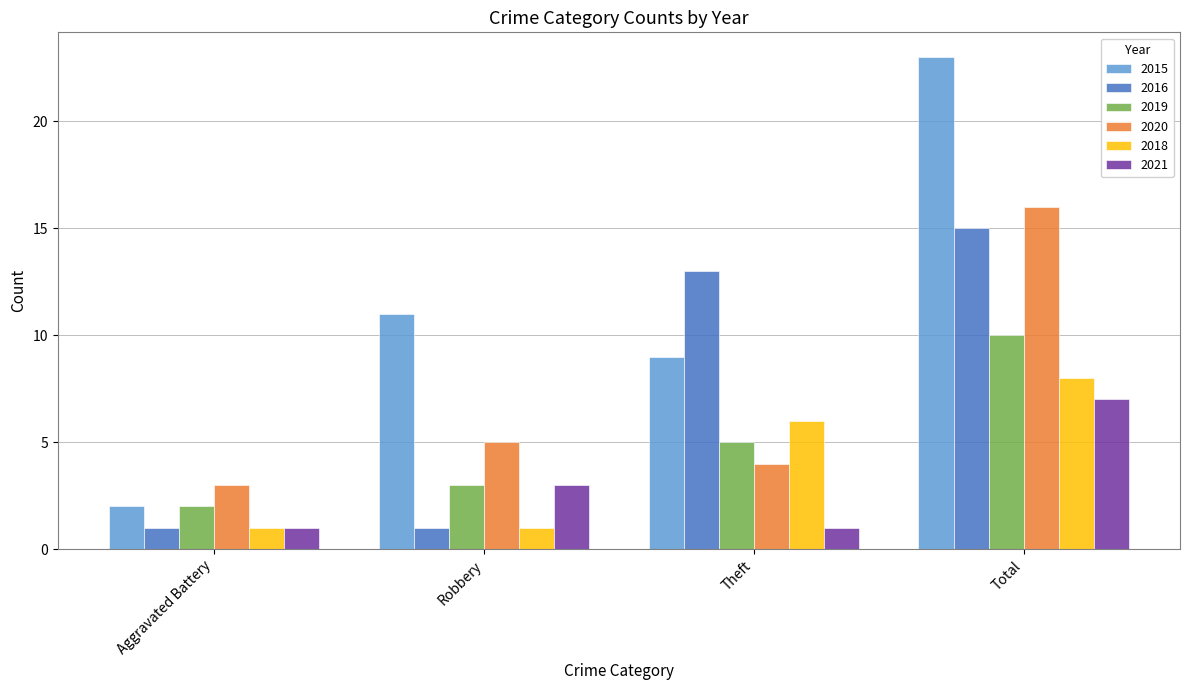

How many bars are there in each group?

6